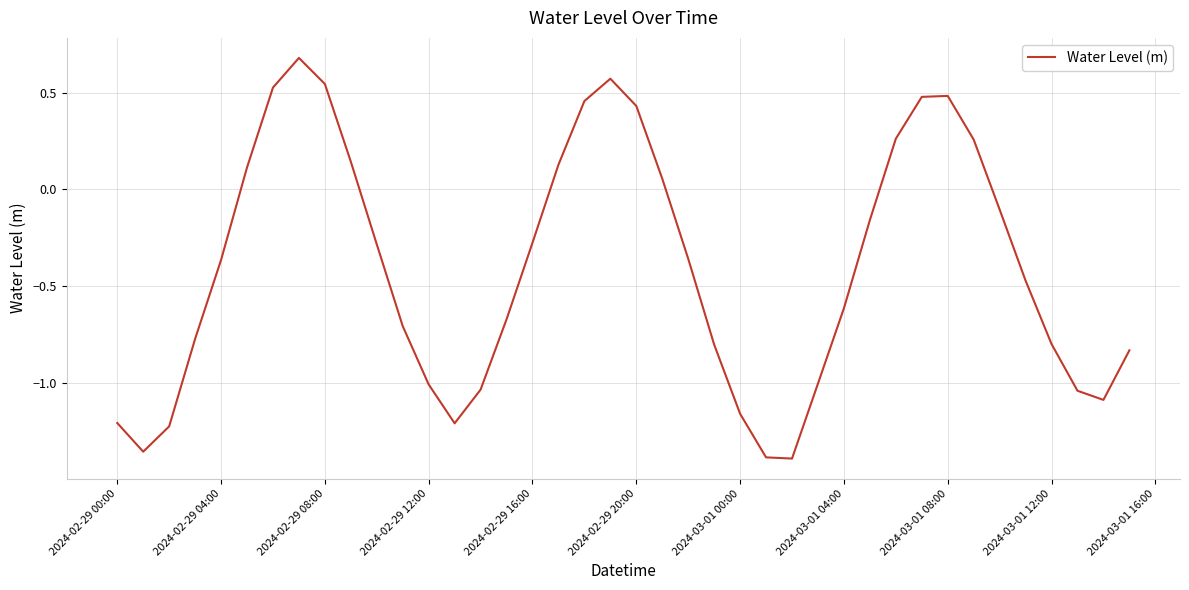

What is the maximum value shown in the chart?

0.7